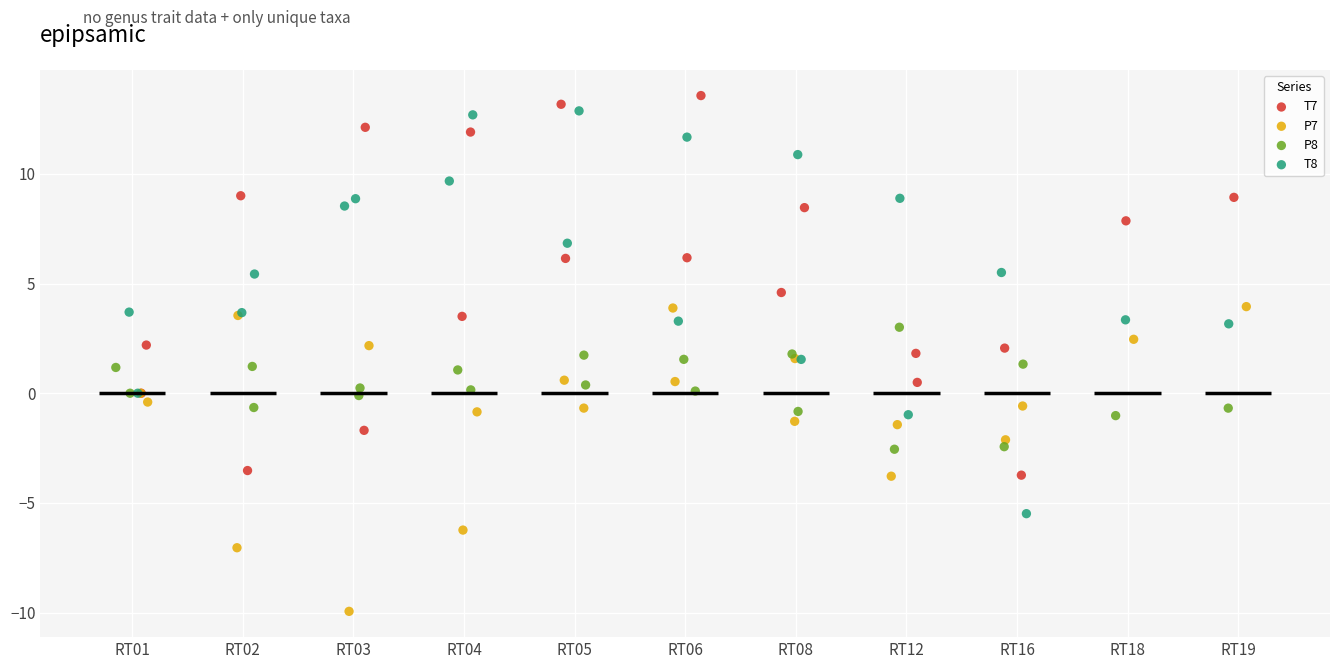

Which series has the largest Y range (max minus min)?

T8